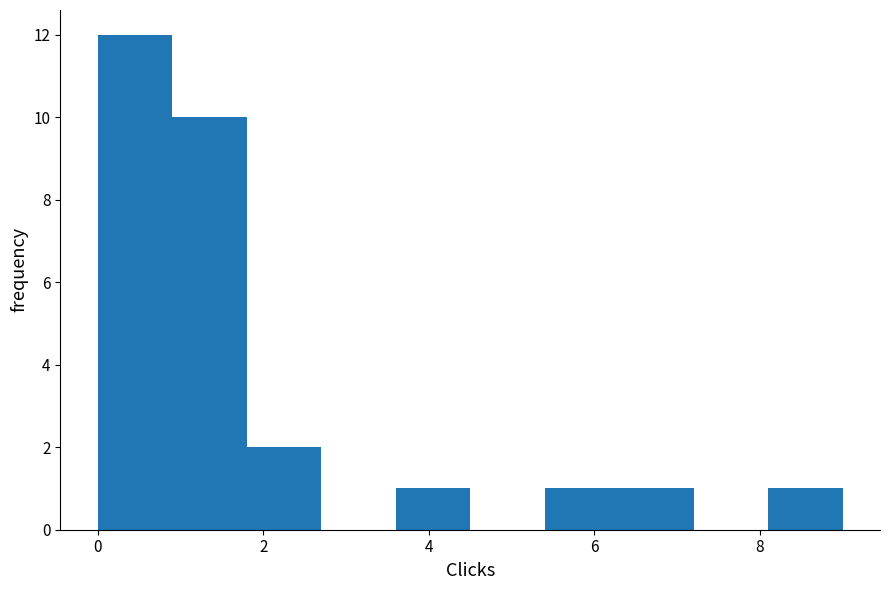

Reading left to right, list every bar in this chart as the range it spans on the x-axis followed by its height. Neither the bar edges nor the heights are printed on the chart, so give them approximately, as read against the axes.

0.0 to 0.9: 12
0.9 to 1.8: 10
1.8 to 2.7: 2
2.7 to 3.6: 0
3.6 to 4.5: 1
4.5 to 5.4: 0
5.4 to 6.3: 1
6.3 to 7.2: 1
7.2 to 8.1: 0
8.1 to 9.0: 1